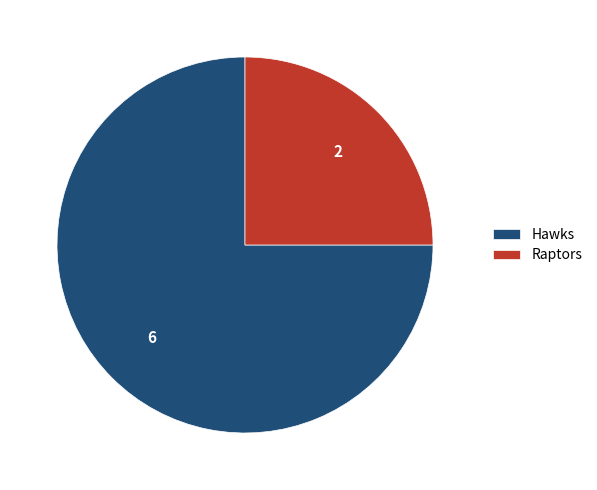

Is the sum of Hawks and Raptors greater than half?

Yes